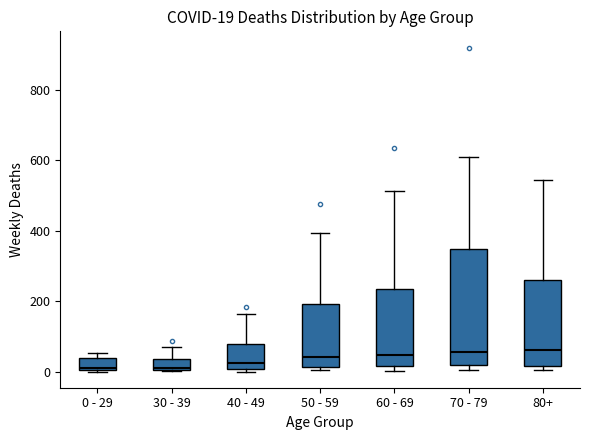

Comparing the boxes themselves (not the whiskers), which one is the tallest?

70 - 79